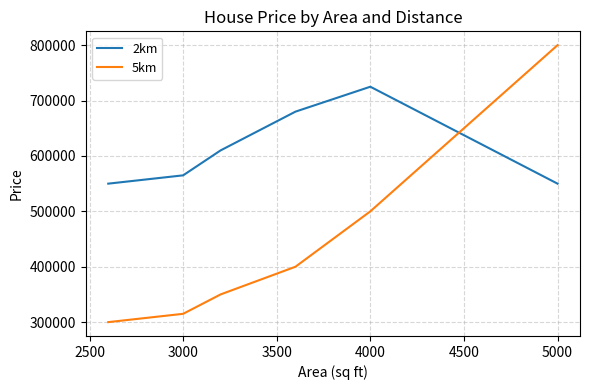

Which series ends up on top after the final intersection of 5km and 2km?

5km